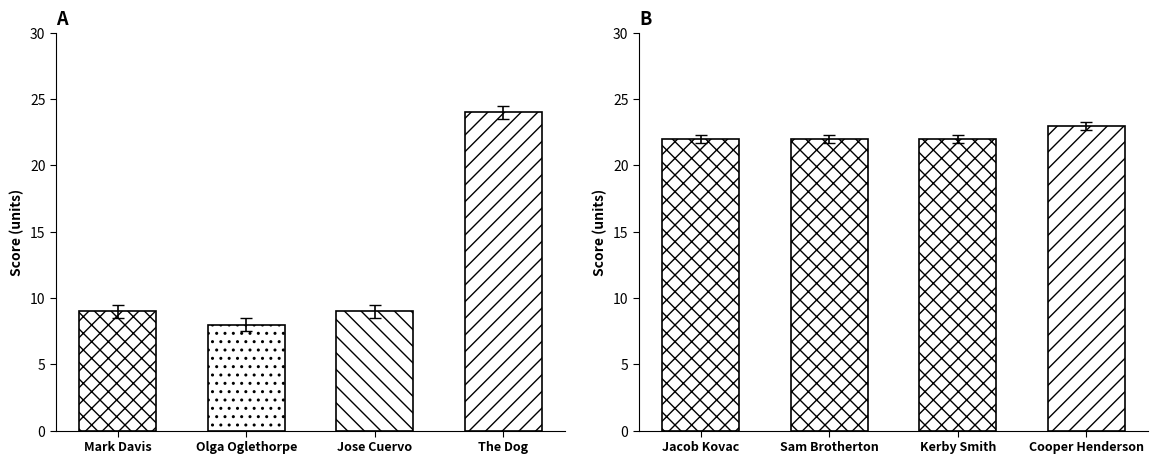

Does the chart contain any negative values?

No